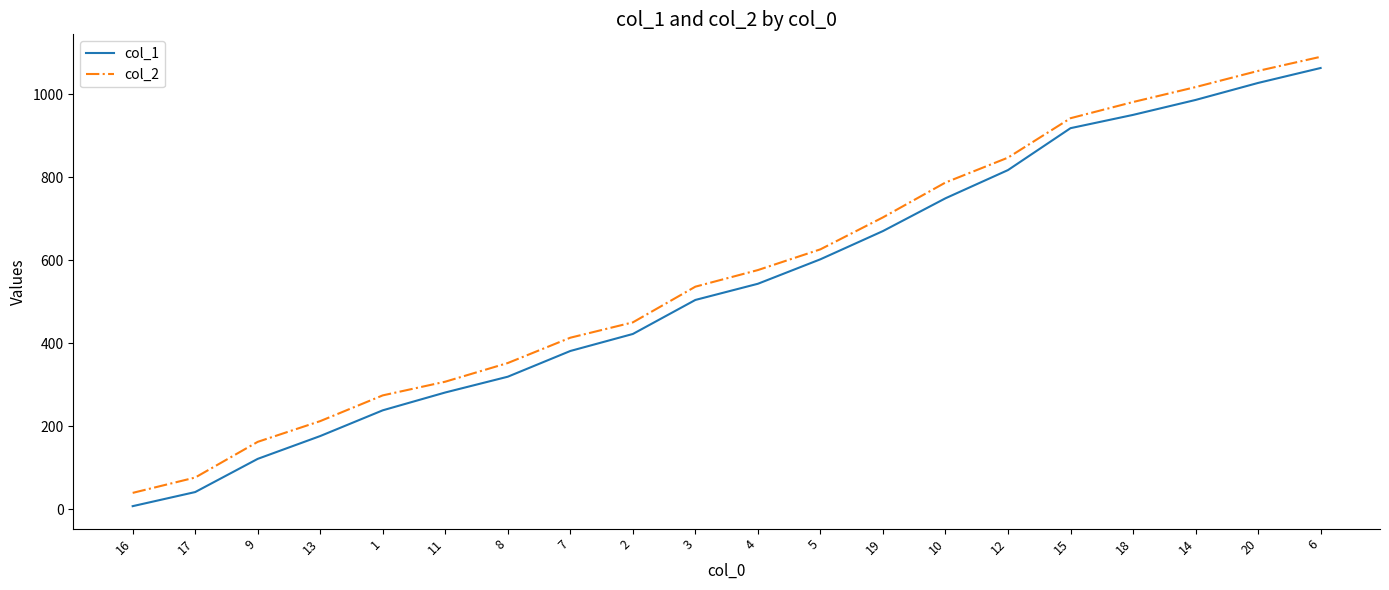

Reading left to right, list all the values displayed in this chart.

col_1: 7	41	121	176	238	281	319	381	422	504	543	602	670	749	817	918	950	986	1027	1063
col_2: 39	76	162	212	274	307	352	413	450	536	576	626	703	787	847	942	981	1017	1056	1090